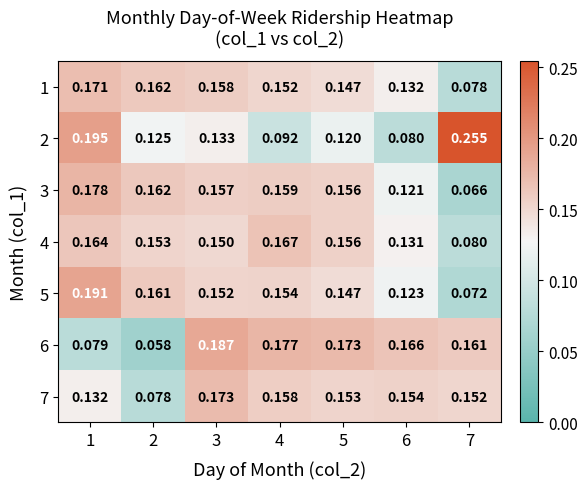

Is the value of 2 at 5 greater than the value of 6 at 6?

No